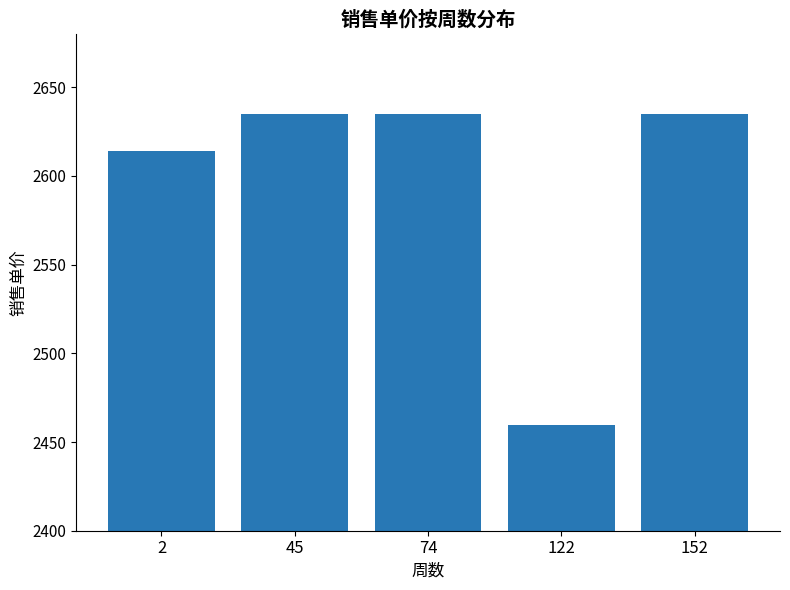

Where does the data first go above 2635?

45